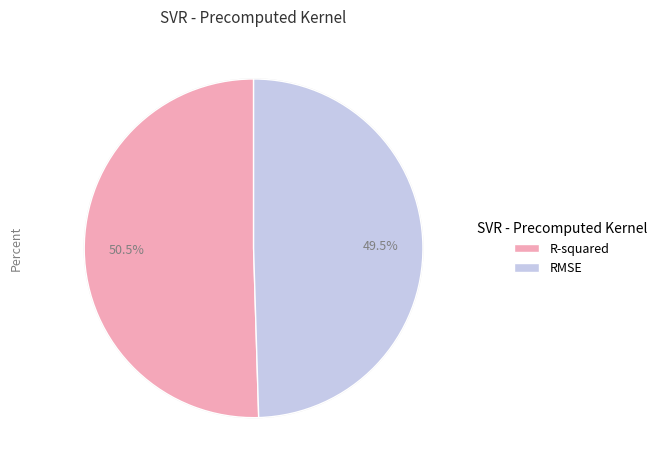

Which slice is the smallest?

RMSE